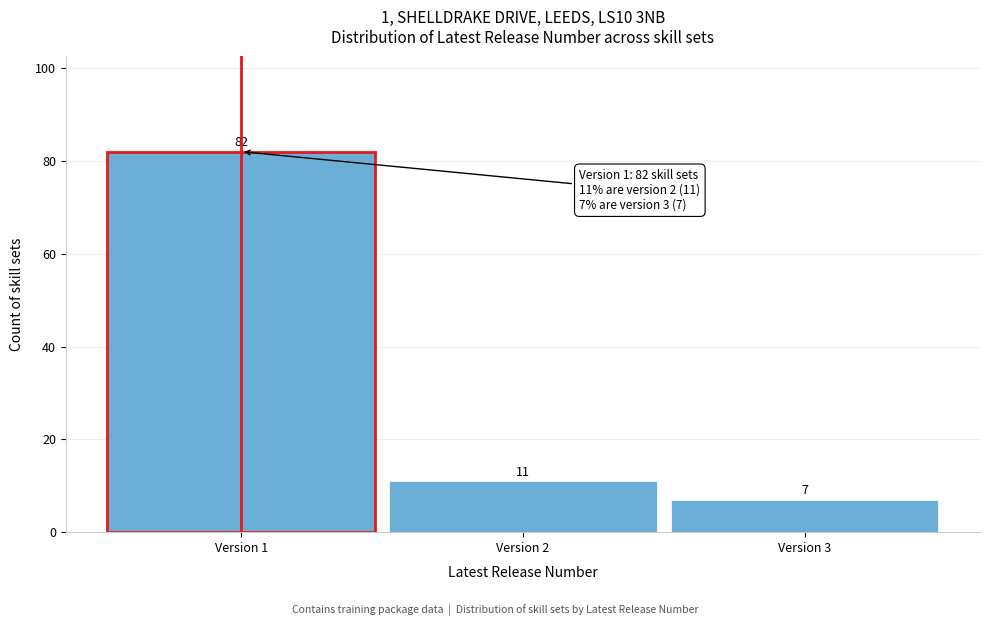

Reading right to left, what are all the values shown in this chart?

7	11	82